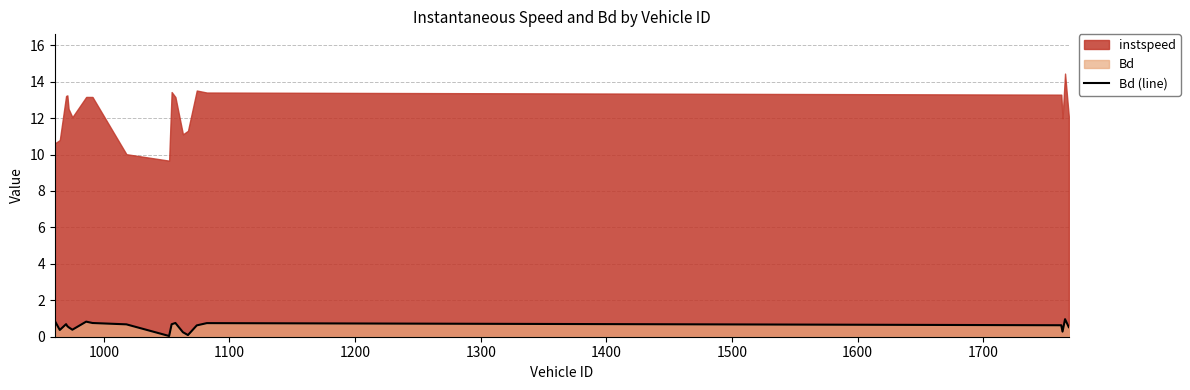

How many points are lower than both their immediate neighbors (excluding endpoints)?

5